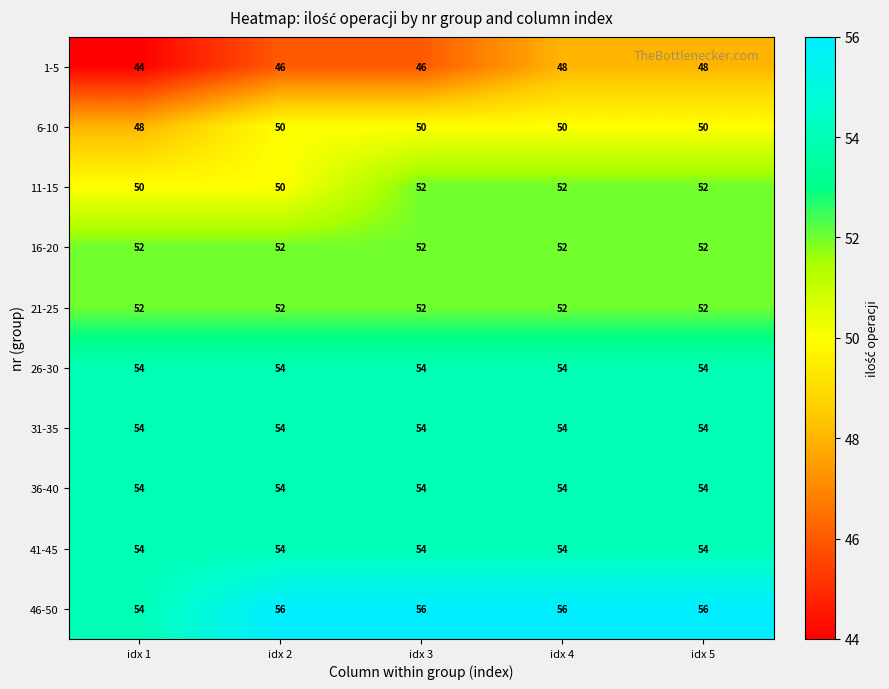

What is the average value of the 21-25 series?

52